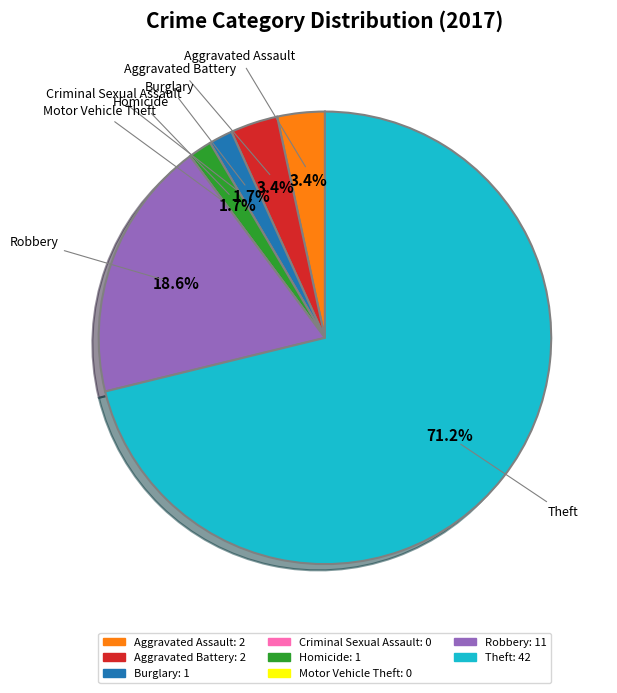

What percentage is the Robbery slice, to the nearest percent?

19%